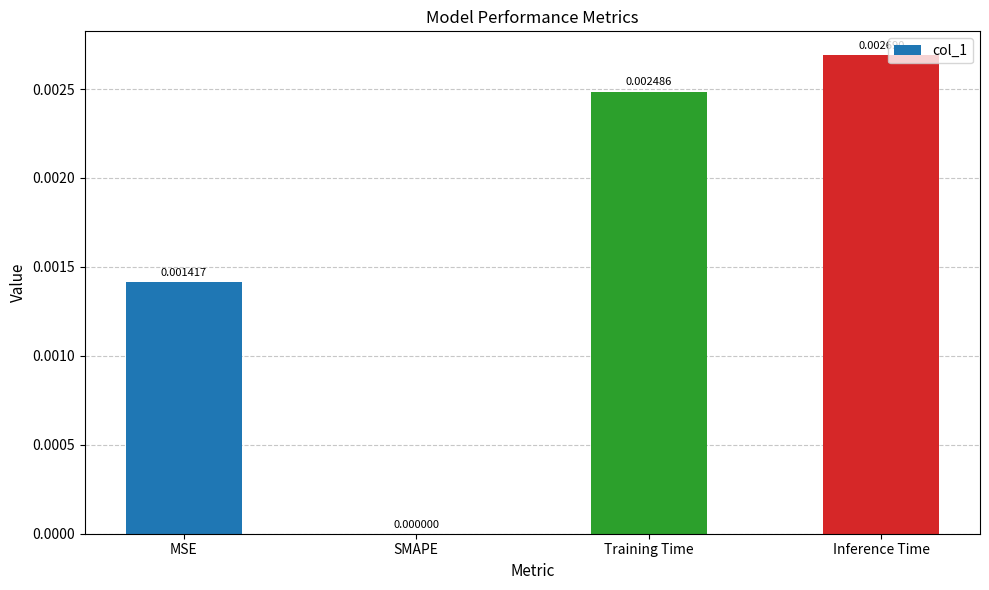

Which has a higher value, SMAPE or Inference Time?

Inference Time